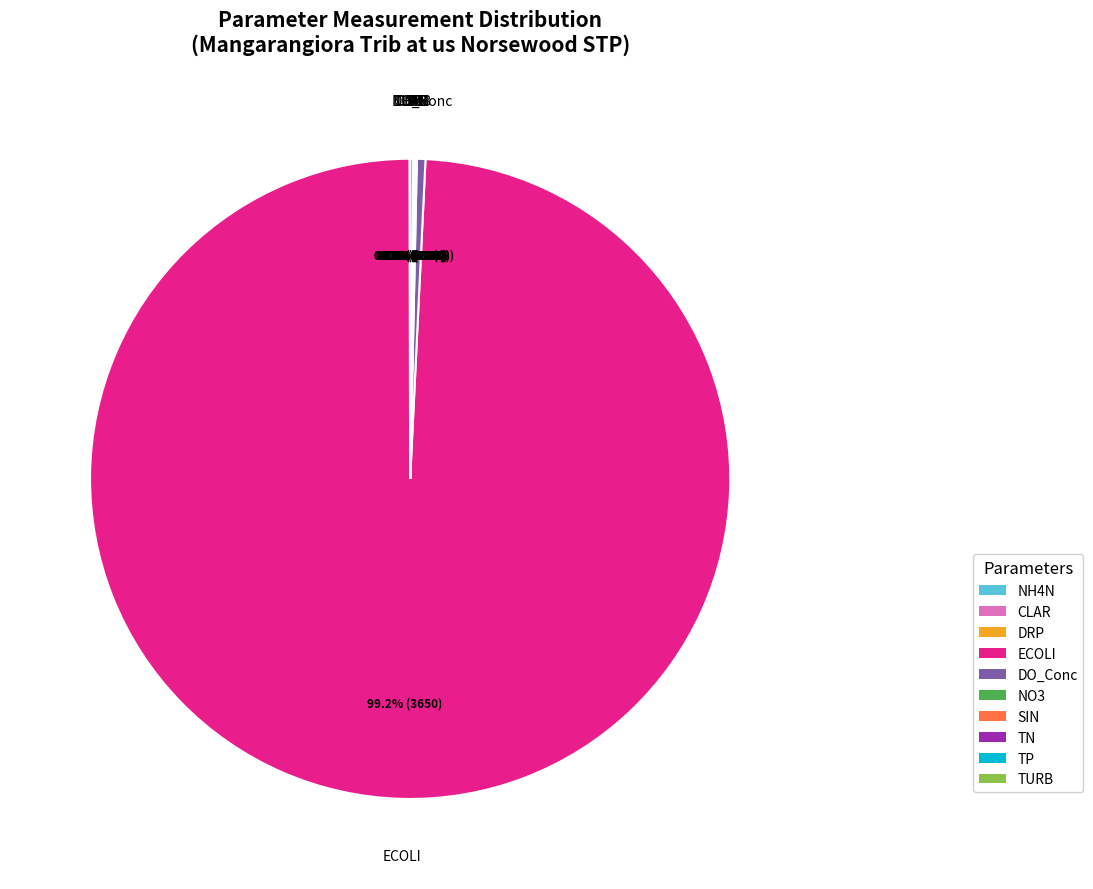

Does any single category account for the majority?

Yes